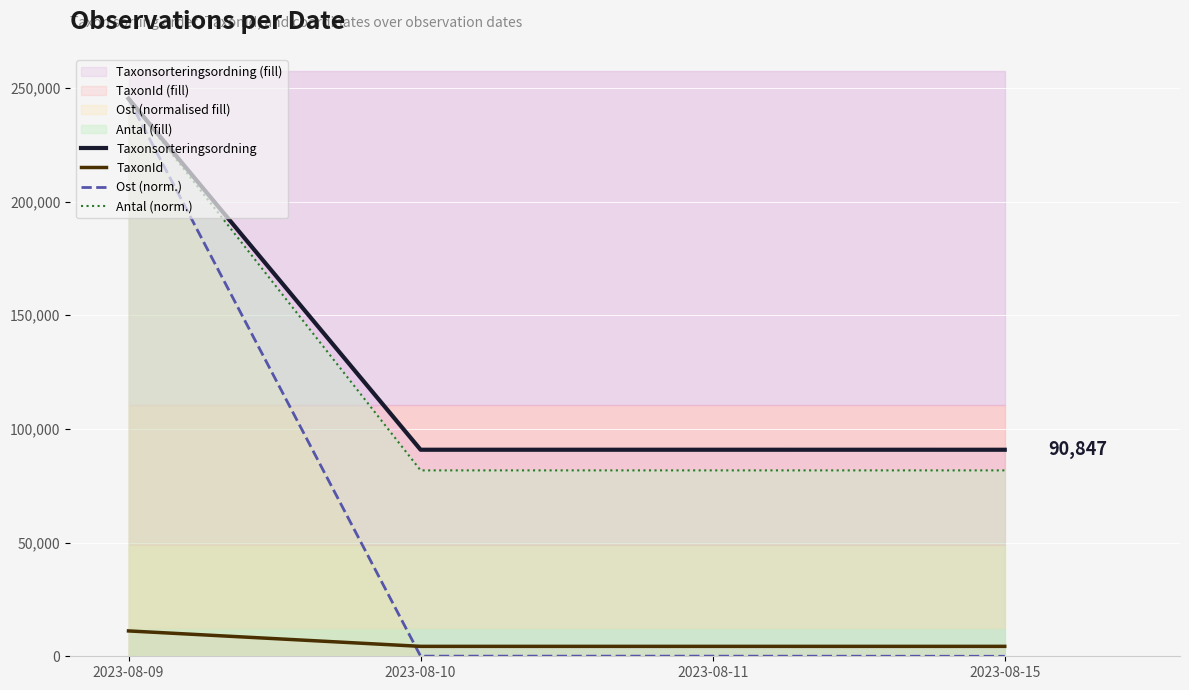

At how many categories does at least one series exceed 35983?

4